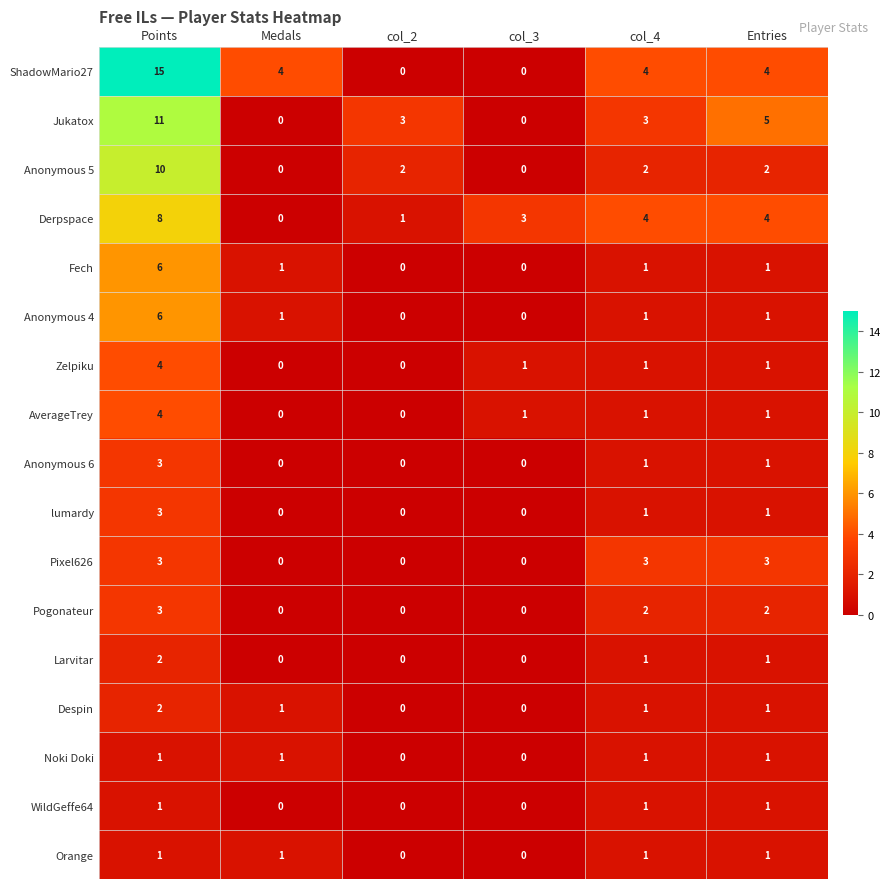

What is the difference between the highest and lowest values at Points?

14